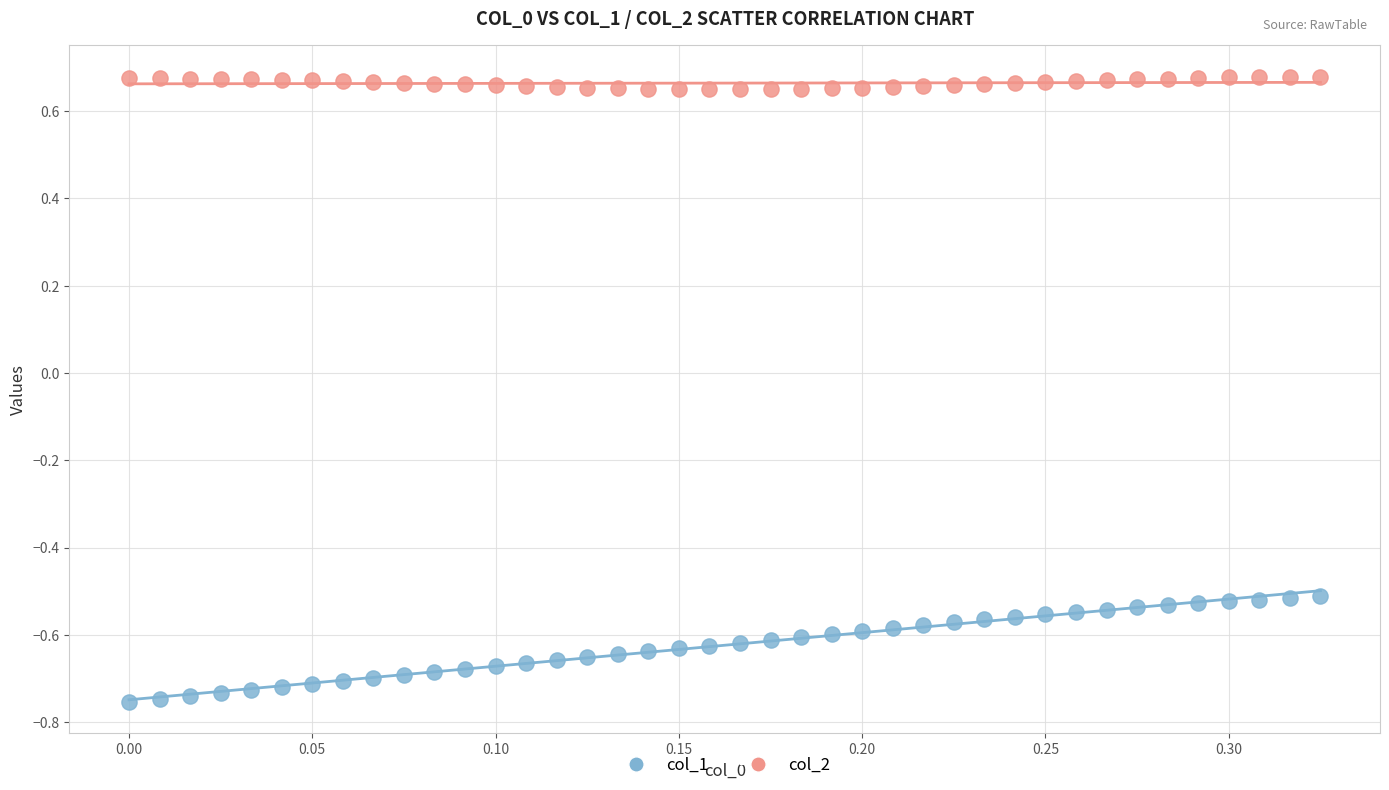

Across all data points, what is the range of Y values (max minus min)?

1.4